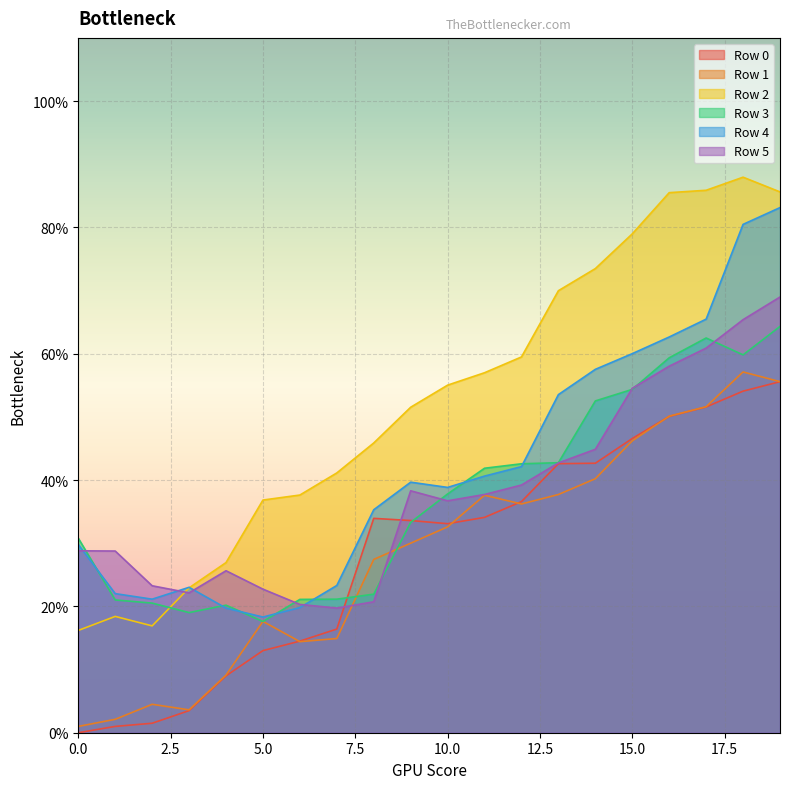

Which series has the largest range (max minus min)?

Row 2